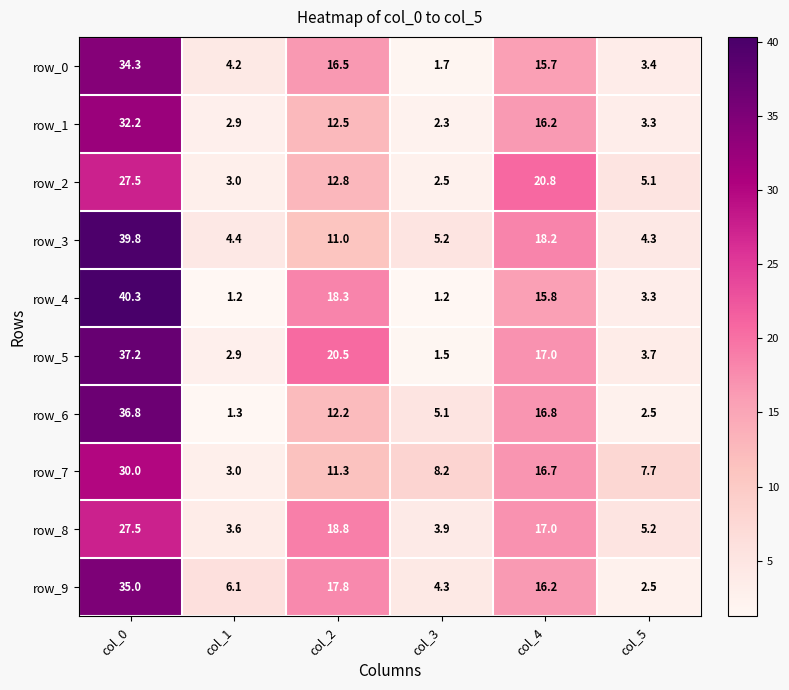

What is the smallest value displayed?

1.2